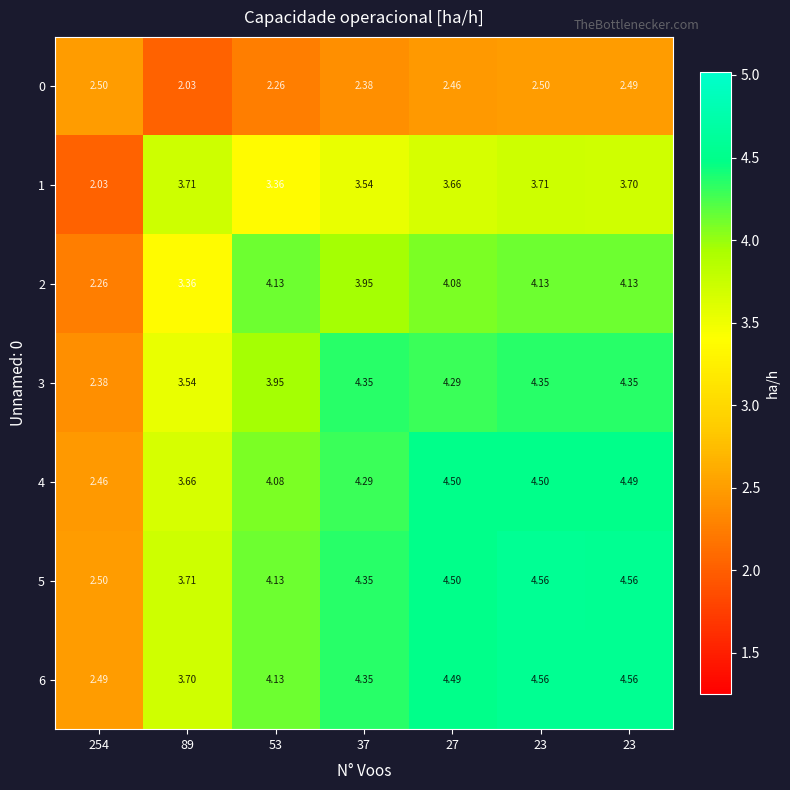

How many data points does each series have?

7